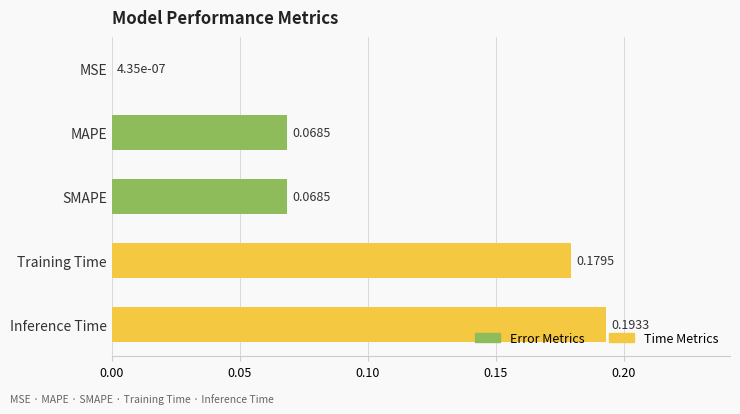

Between MSE and Training Time, which is larger?

Training Time